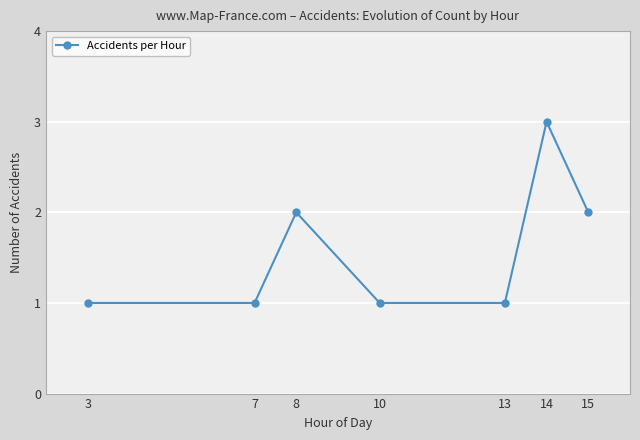

What is the smallest value displayed?

1